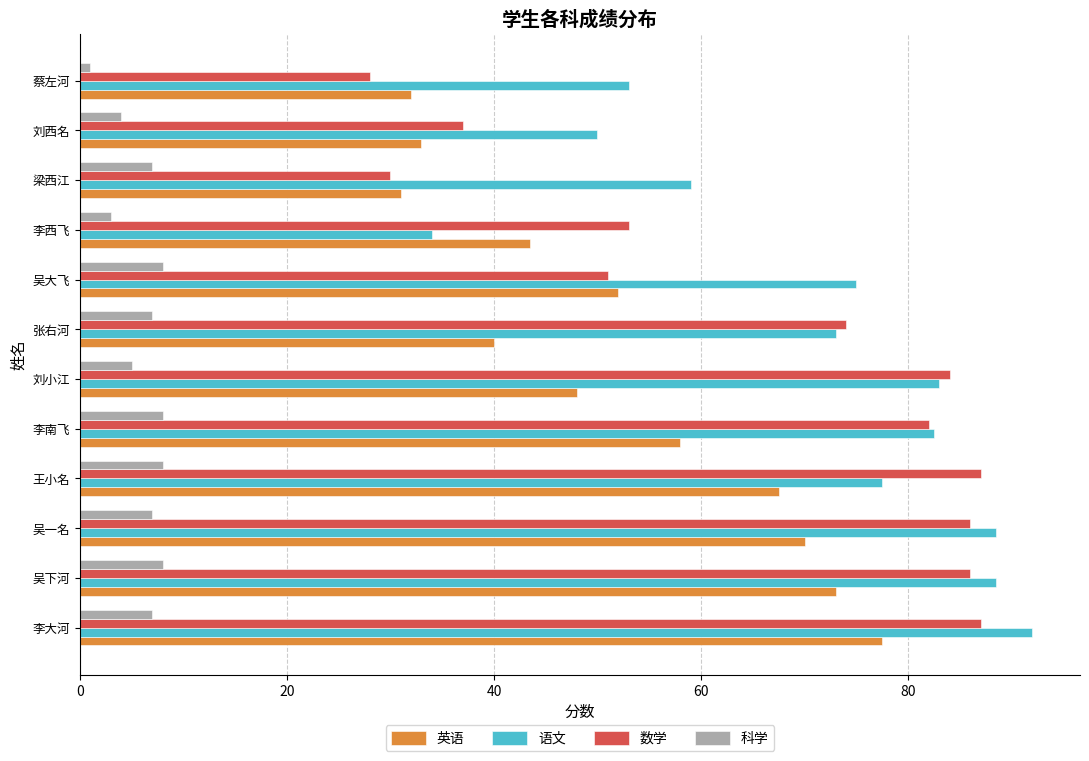

What is the minimum value for 语文?

34.0